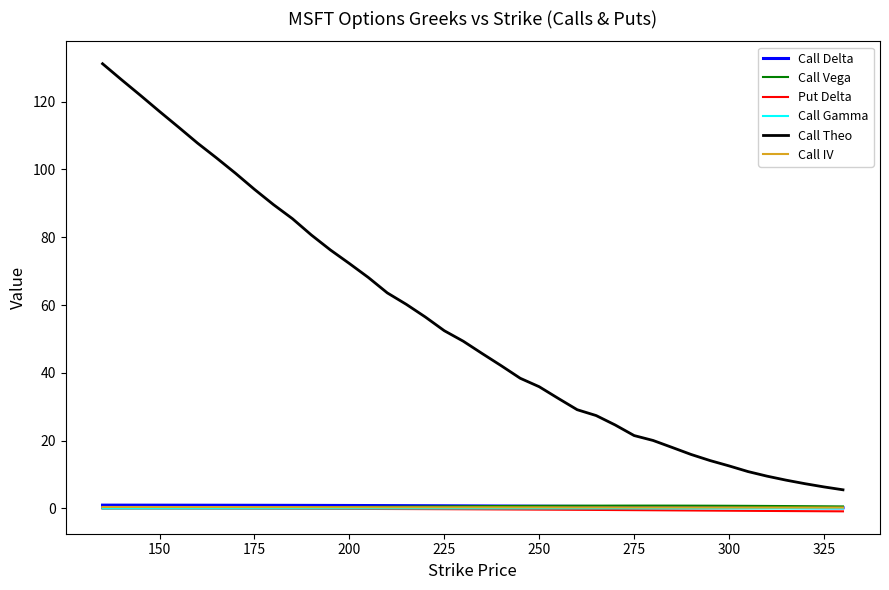

Which series has the largest total across all categories?

Call Theo